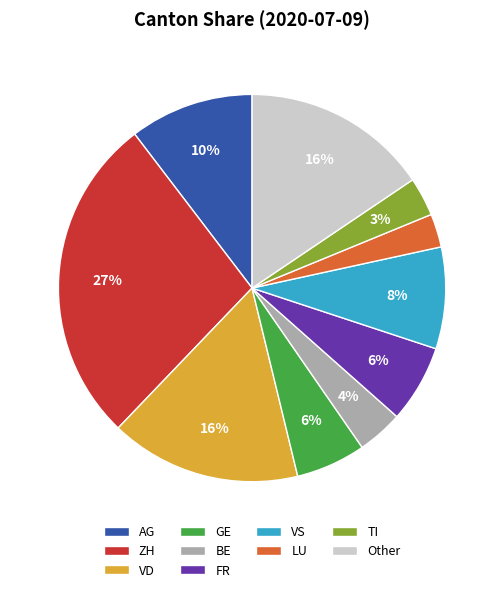

Which category has the biggest portion of the pie?

ZH